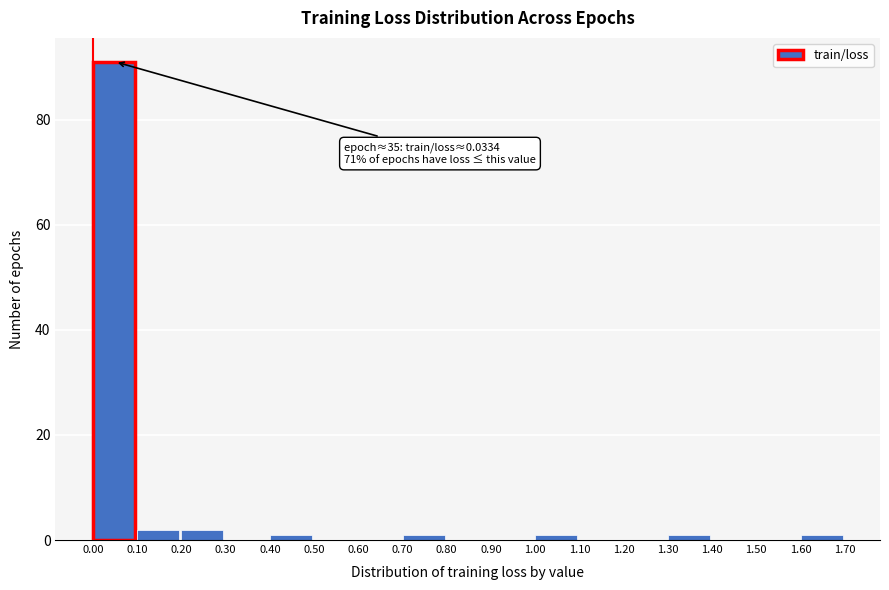

Which range on the x-axis has the tallest bar?

0.00 to 0.10